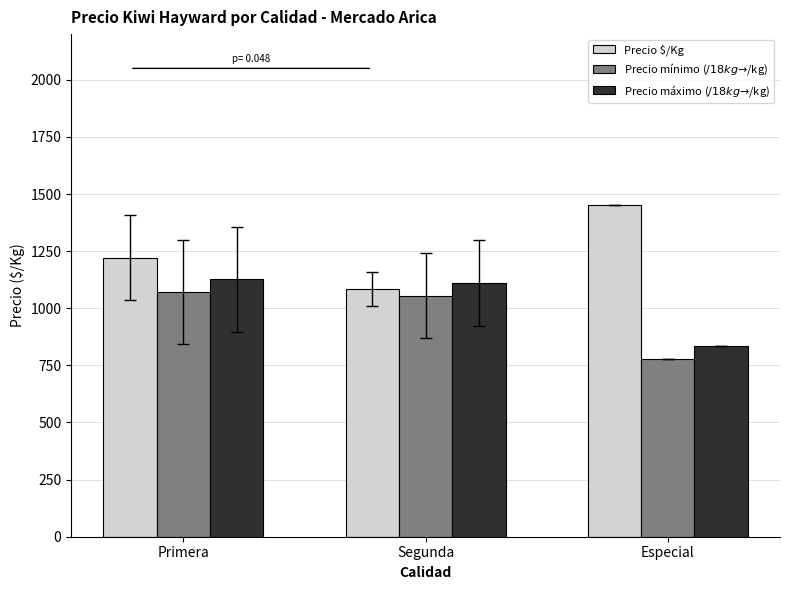

What is the sum of the Precio $/Kg values at Primera and Segunda?

2304.0